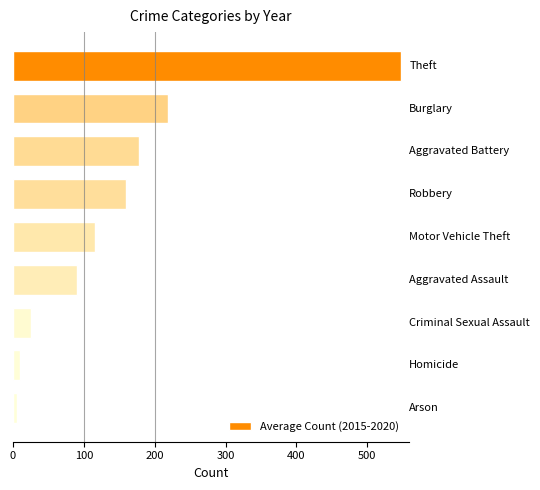

What is the minimum value shown in the chart?

5.0